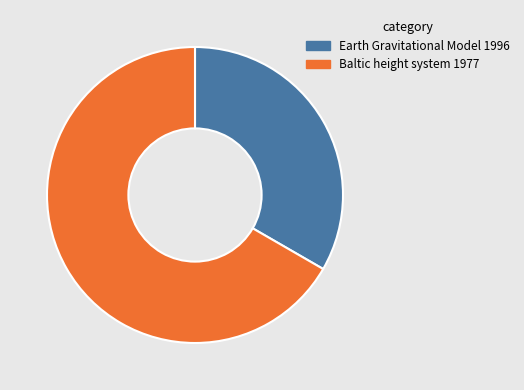

The Baltic height system 1977 slice represents 99% of the pie. True or false?

False